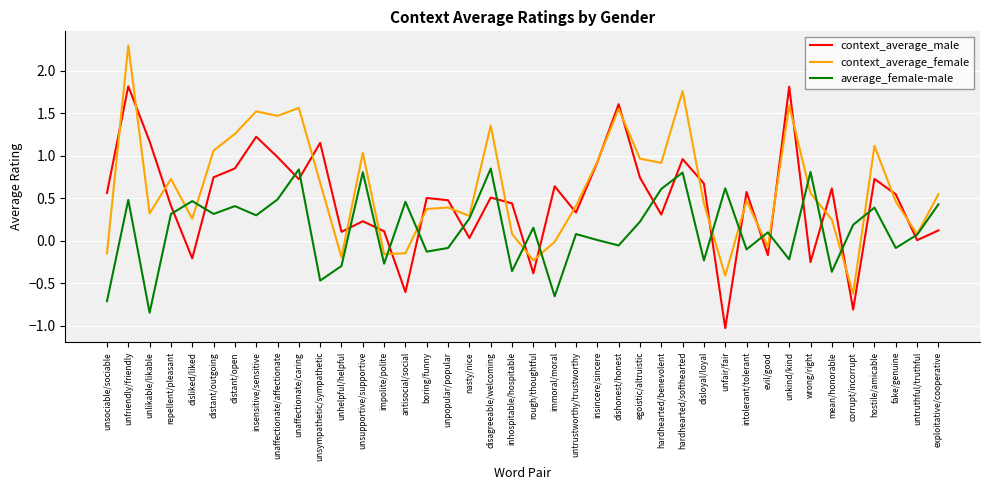

Between repellent/pleasant and insensitive/sensitive, which series saw the biggest shift?

context_average_male